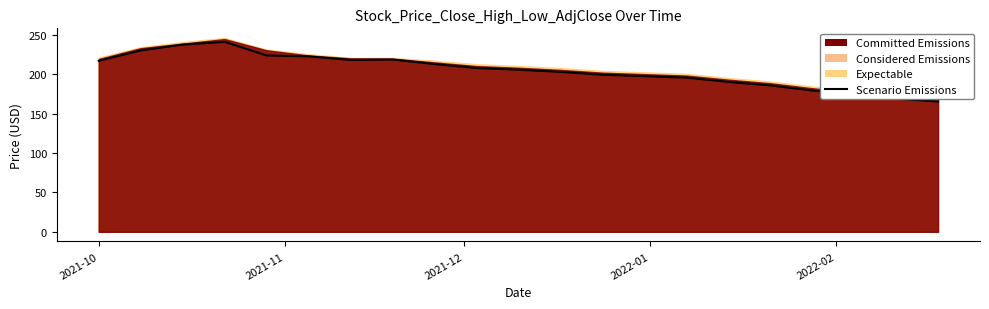

What is the smallest value displayed?

165.4